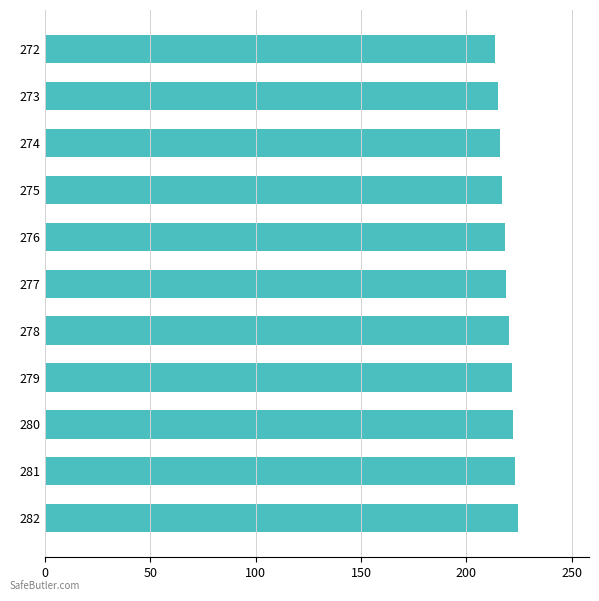

What is the greatest value displayed?

224.5